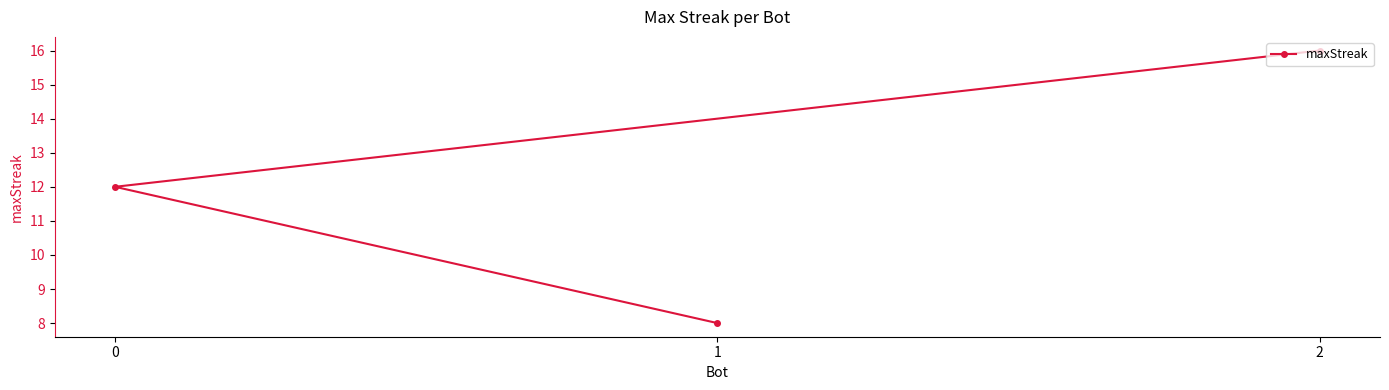

The chart shows a value of 4 at 2. True or false?

False